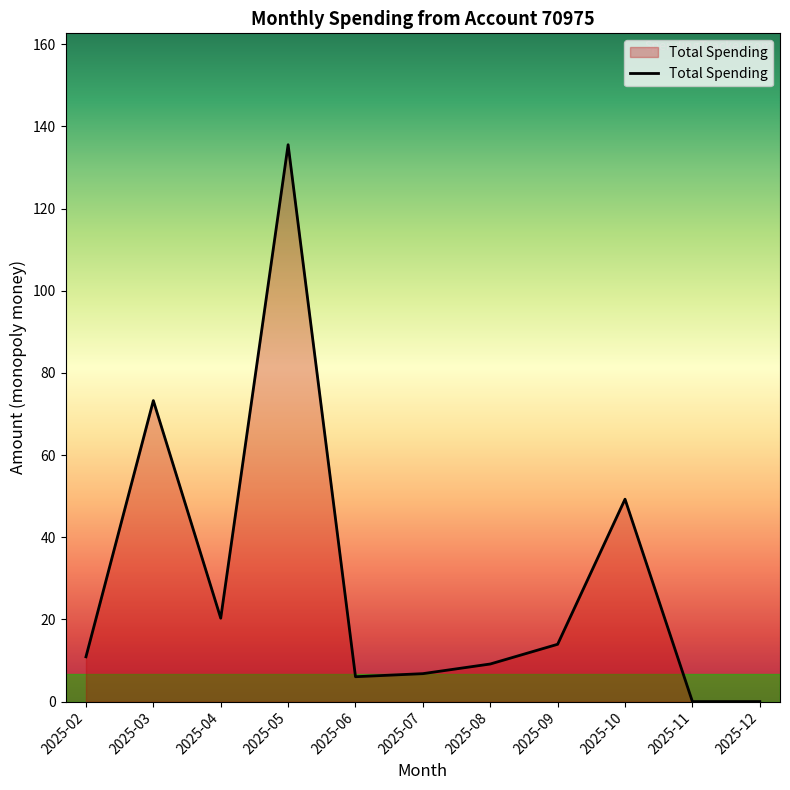

What is the difference between the maximum and minimum values?

135.6